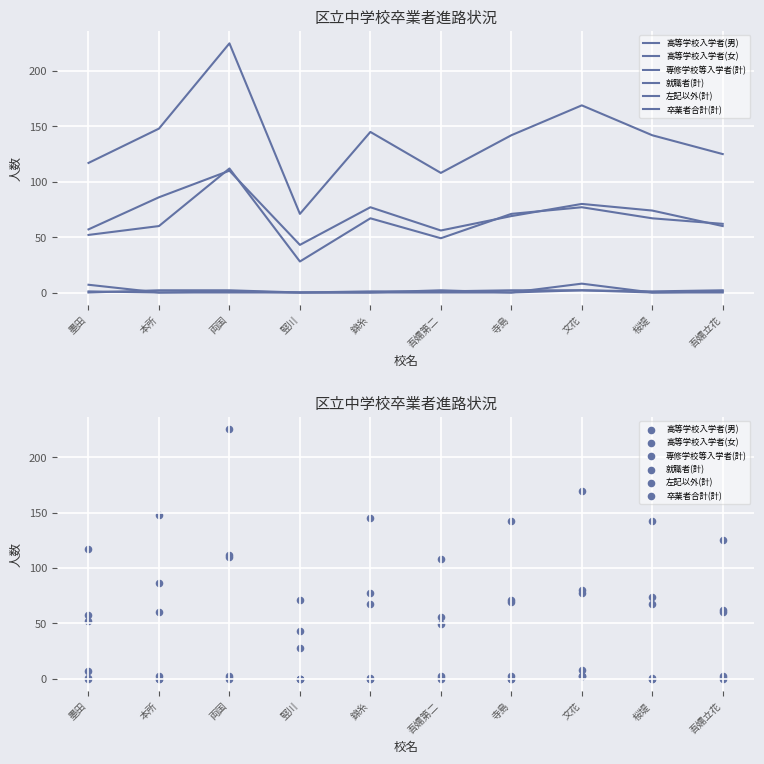

Which series has the largest Y range (max minus min)?

卒業者合計(計)